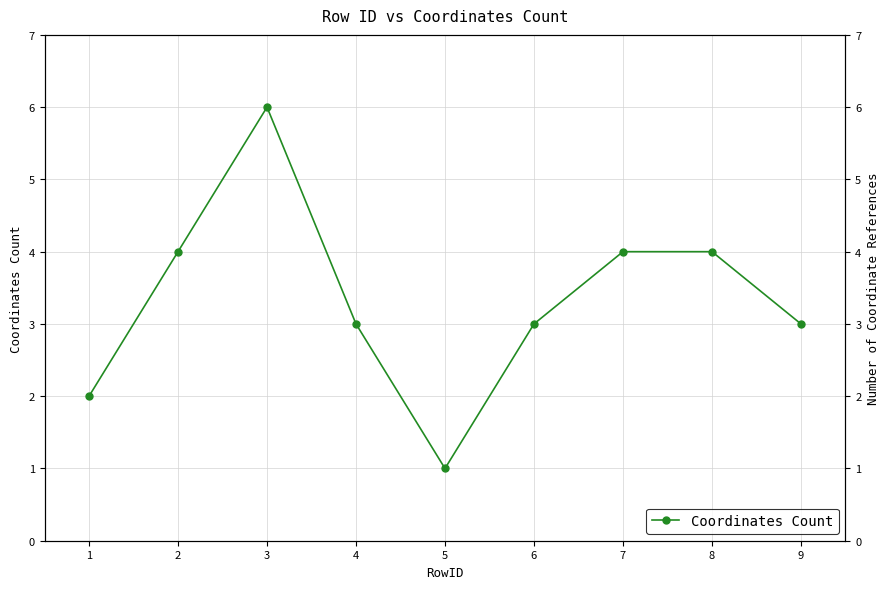

True or false: the data shows 4 at 8.

True